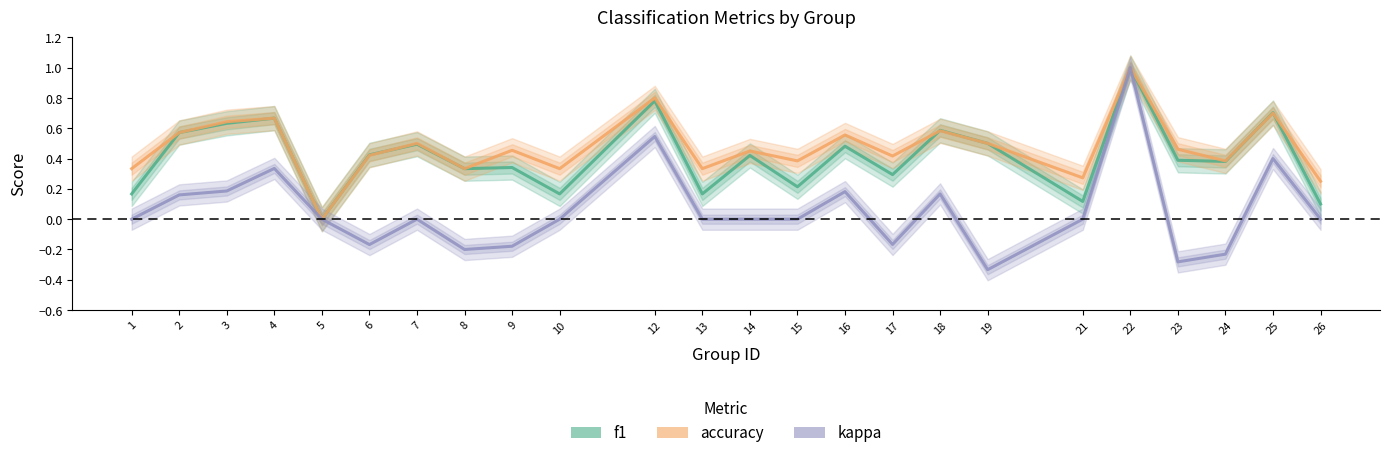

True or false: f1 has more than 1 interior local peaks.

True